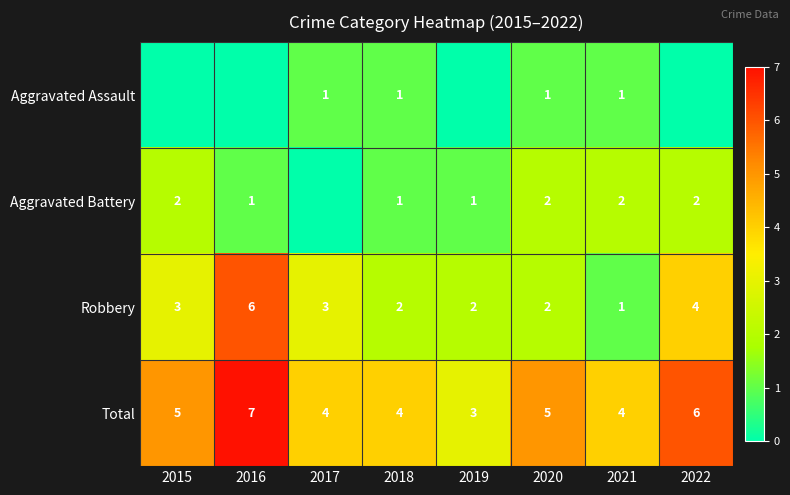

Is it true that Total equals 4 at 2018?

True